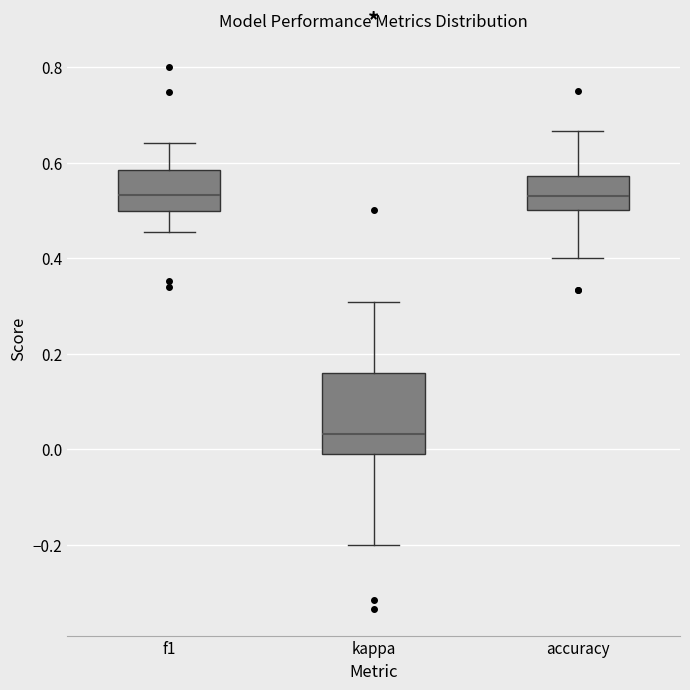

Comparing the boxes themselves (not the whiskers), which one is the tallest?

kappa